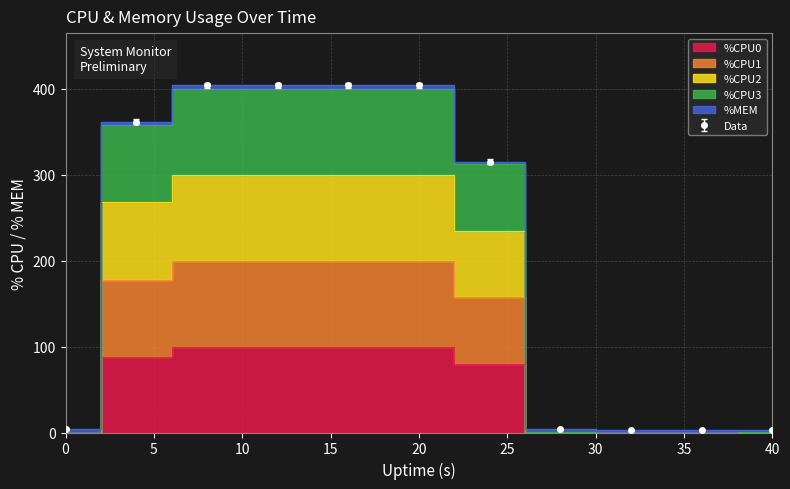

What is the highest value of the Data series?

403.9